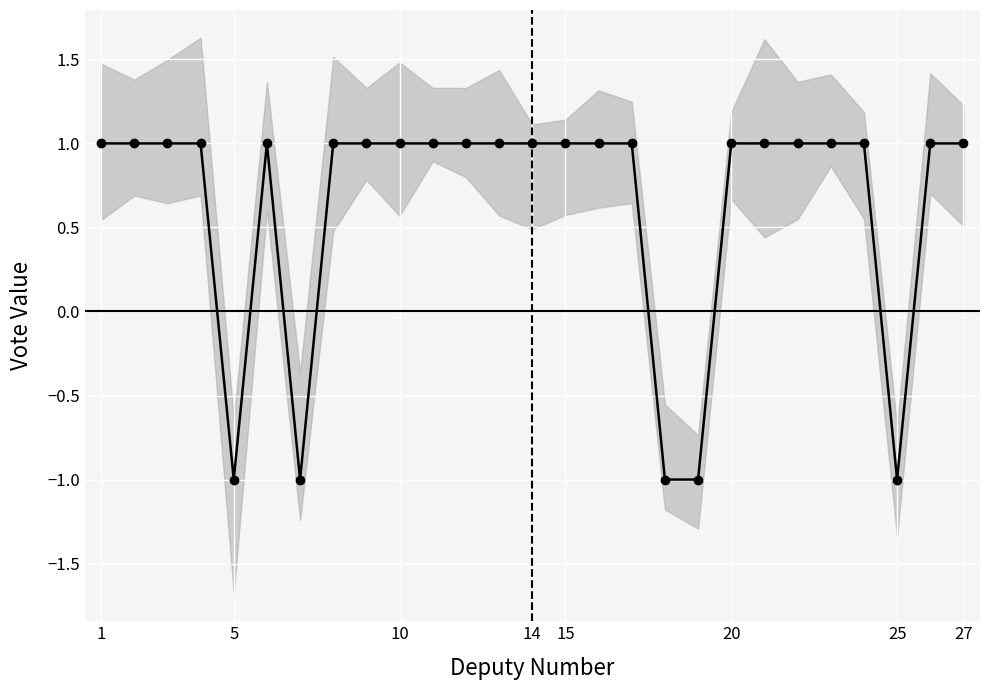

What is the greatest value displayed?

1